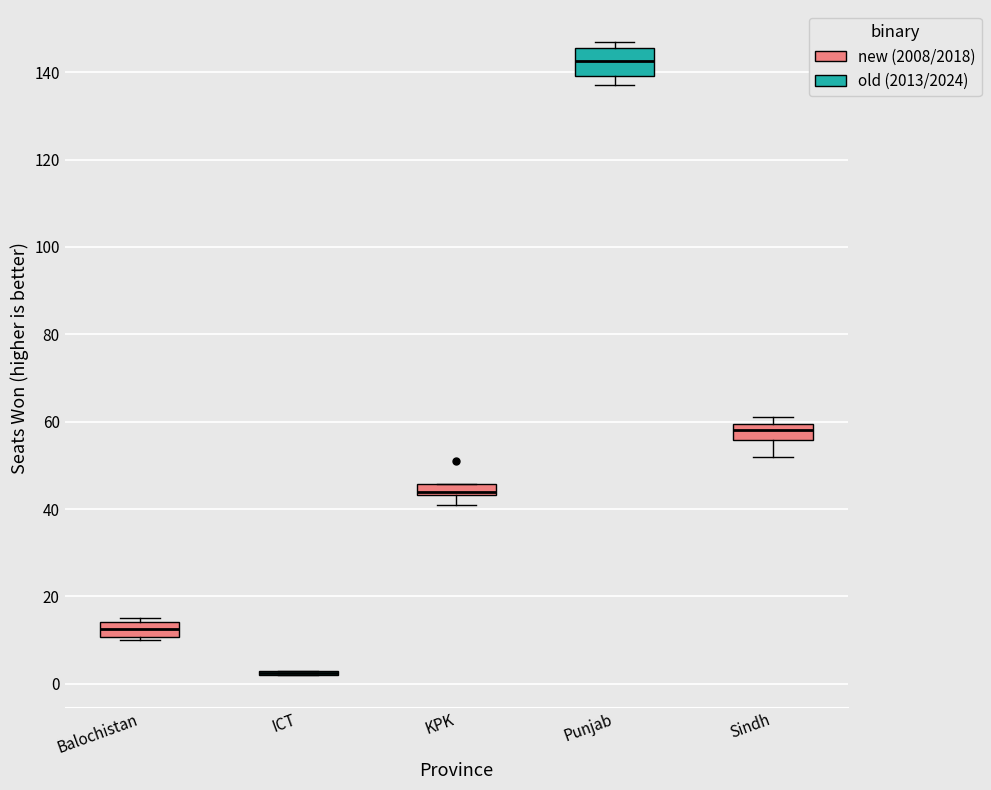

Which box is the tallest, from its lower edge to its upper edge?

Punjab